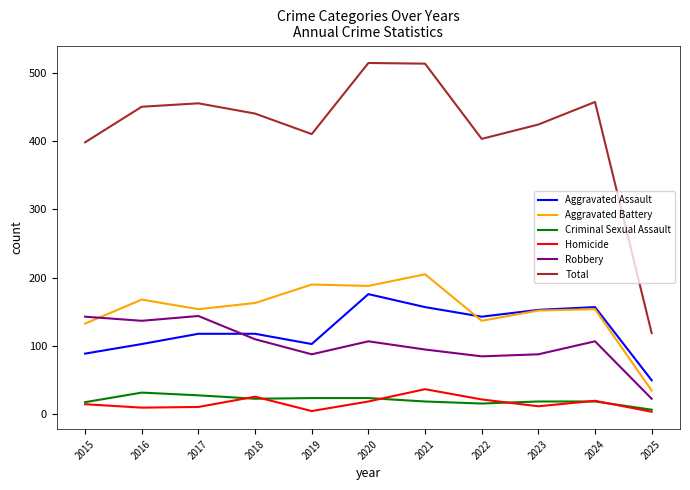

True or false: Aggravated Assault and Total cross at least once.

False